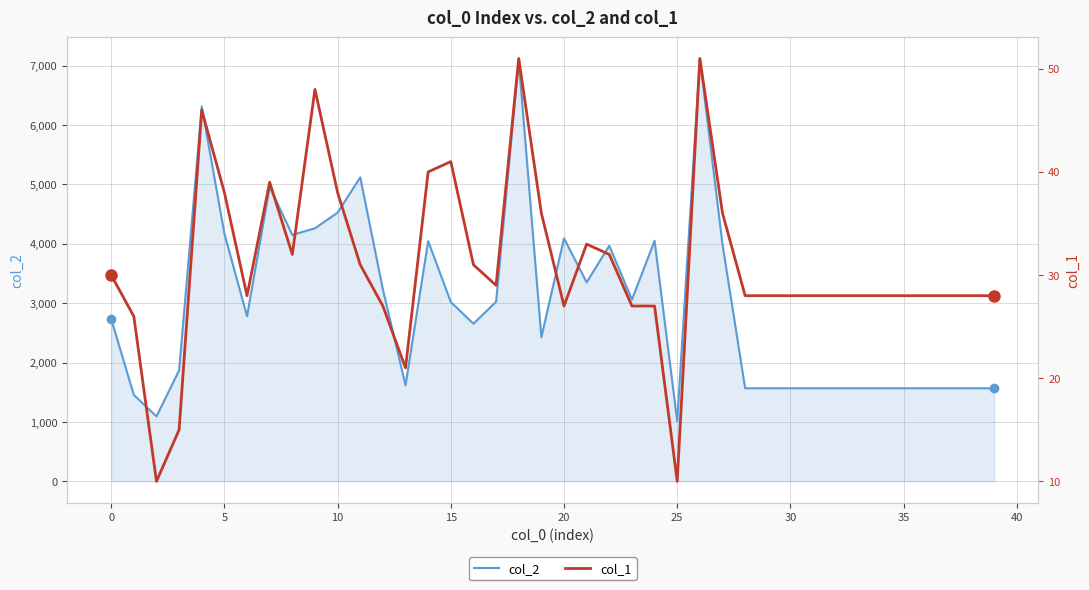

What is the minimum value for col_2?

1013